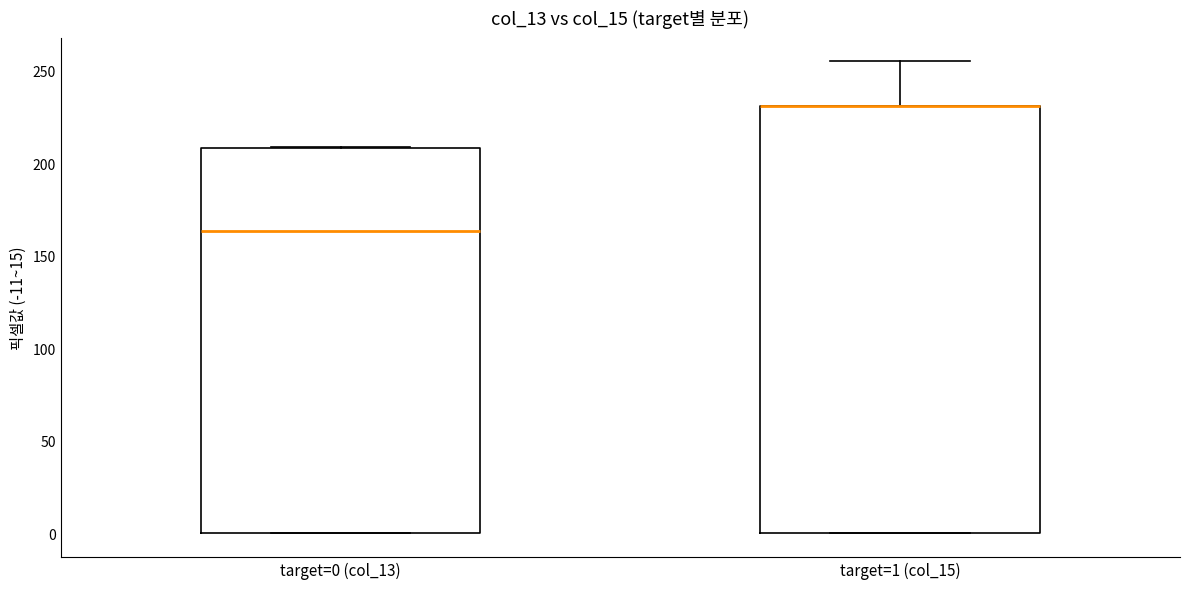

Reading left to right, read every box against the y-axis: the position of its median line, the range the box covers, and the ends of its whiskers. The values are not printed on the chart, so give them approximately, as read against the axis.

target=0 (col_13): median 165, box 0 to 210, whiskers 0 to 210
target=1 (col_15): median 230 (drawn on the box's upper edge), box 0 to 230, whiskers 0 to 255